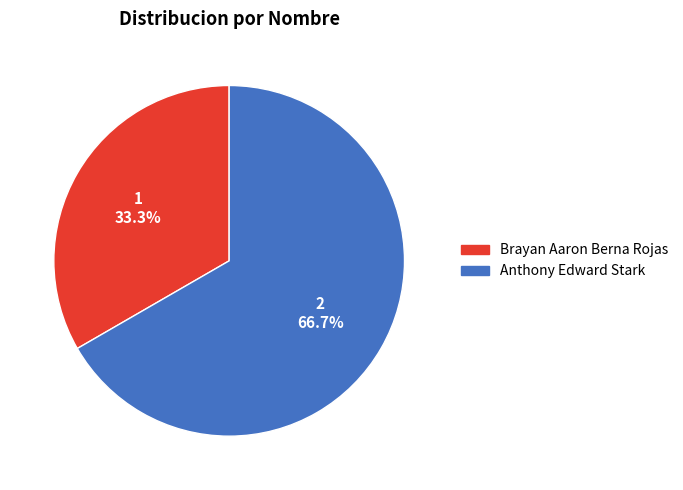

What is the ratio of the value at Anthony Edward Stark to the value at Brayan Aaron Berna Rojas?

2.0